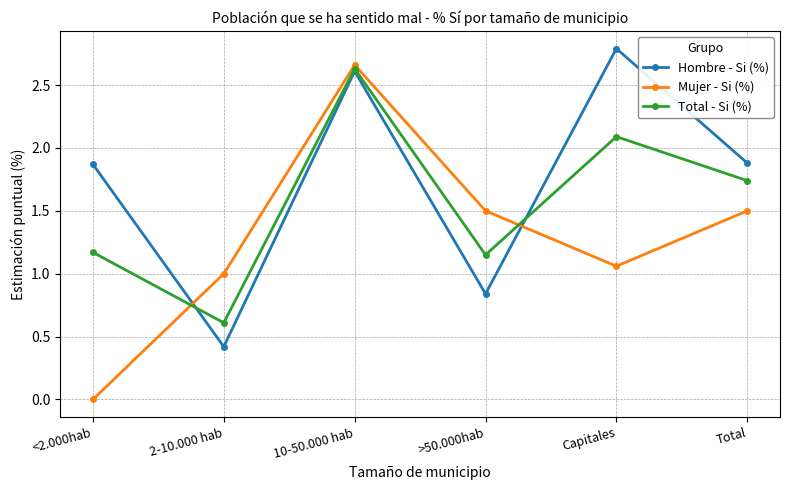

What is the sum of the Total - Si (%) values at 10-50.000 hab and Capitales?

4.7